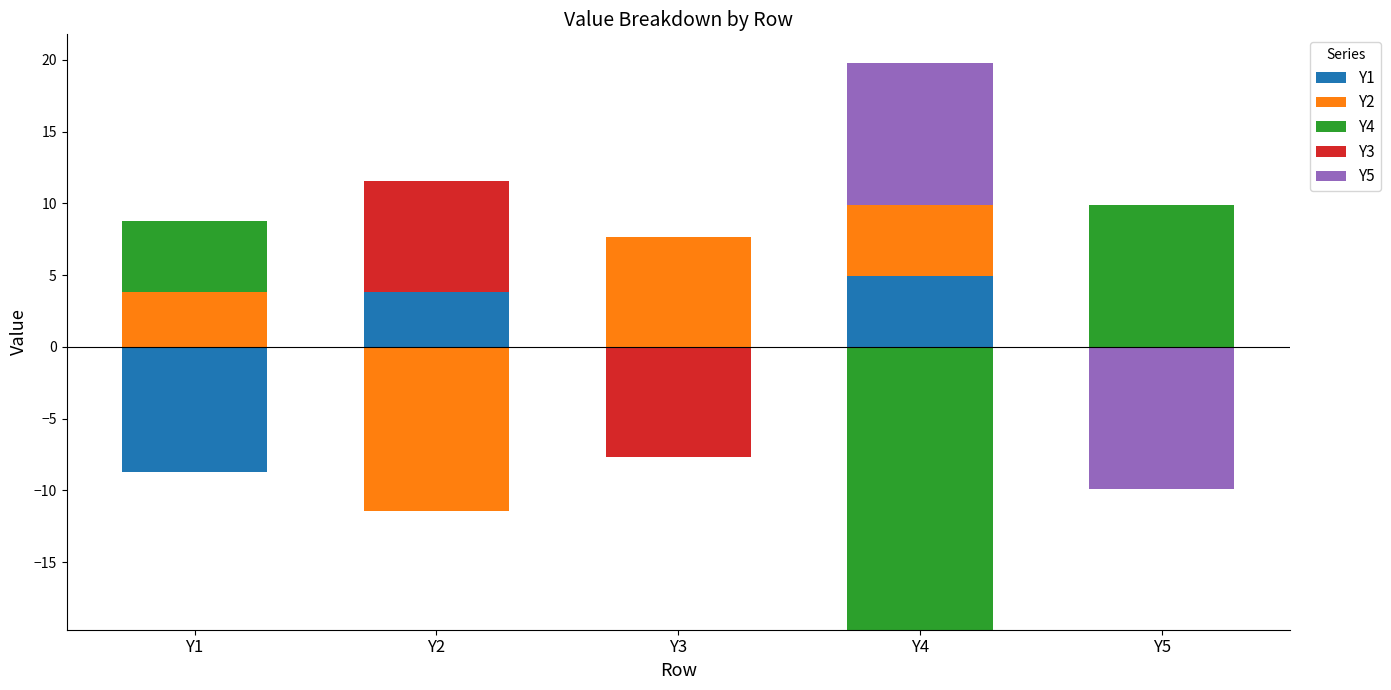

How many bars are there in total?

25